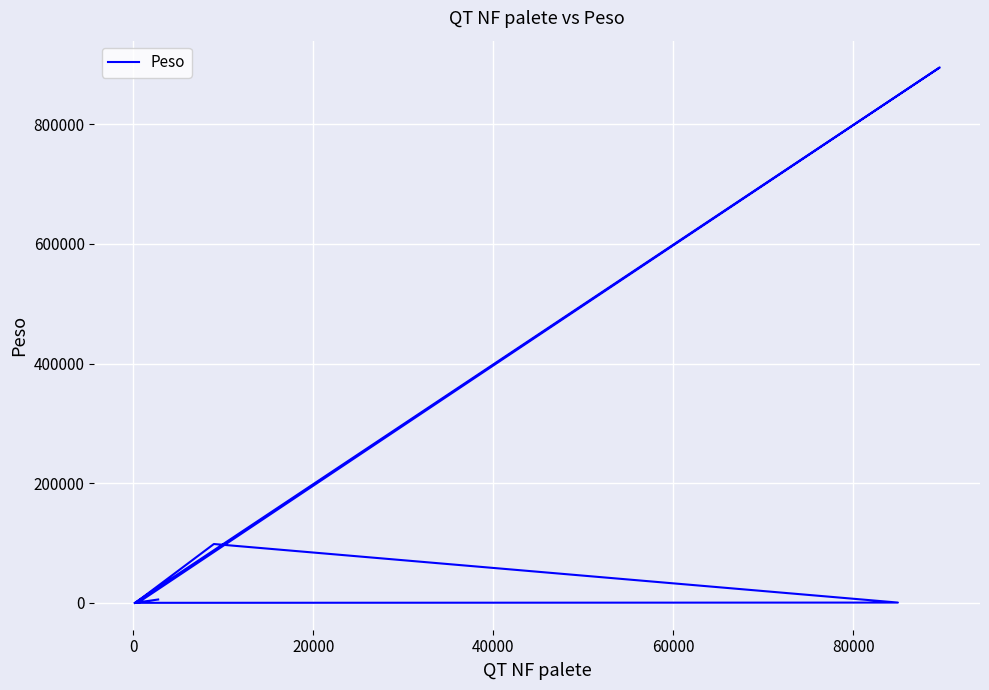

What is the value of the 7th point from the left?

651